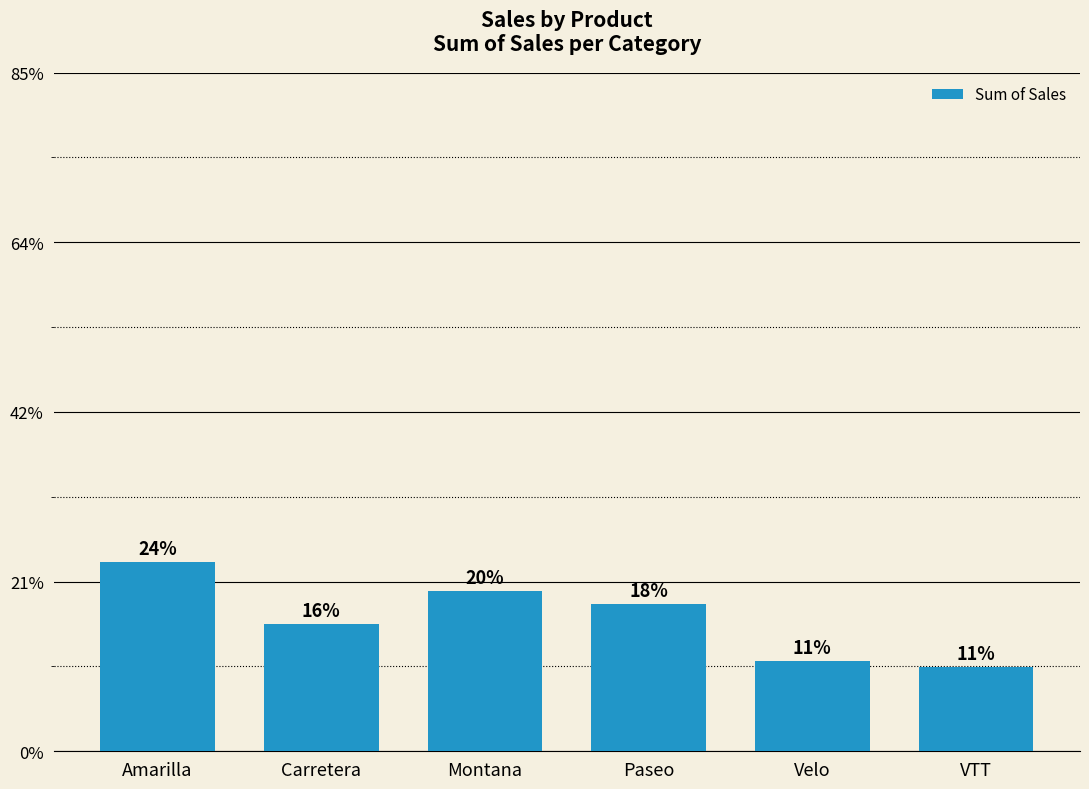

What is the change in value from Paseo to VTT?

-5034469.2